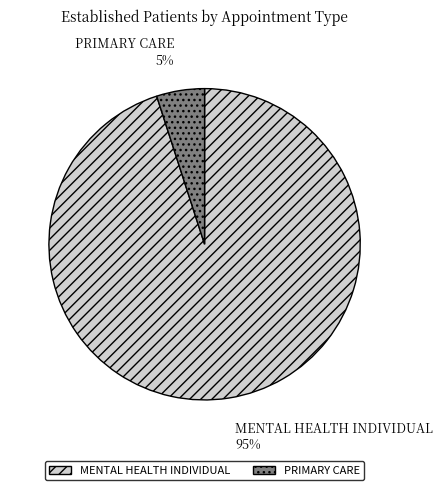

To the nearest percent, what percentage of the pie is MENTAL HEALTH INDIVIDUAL?

95%